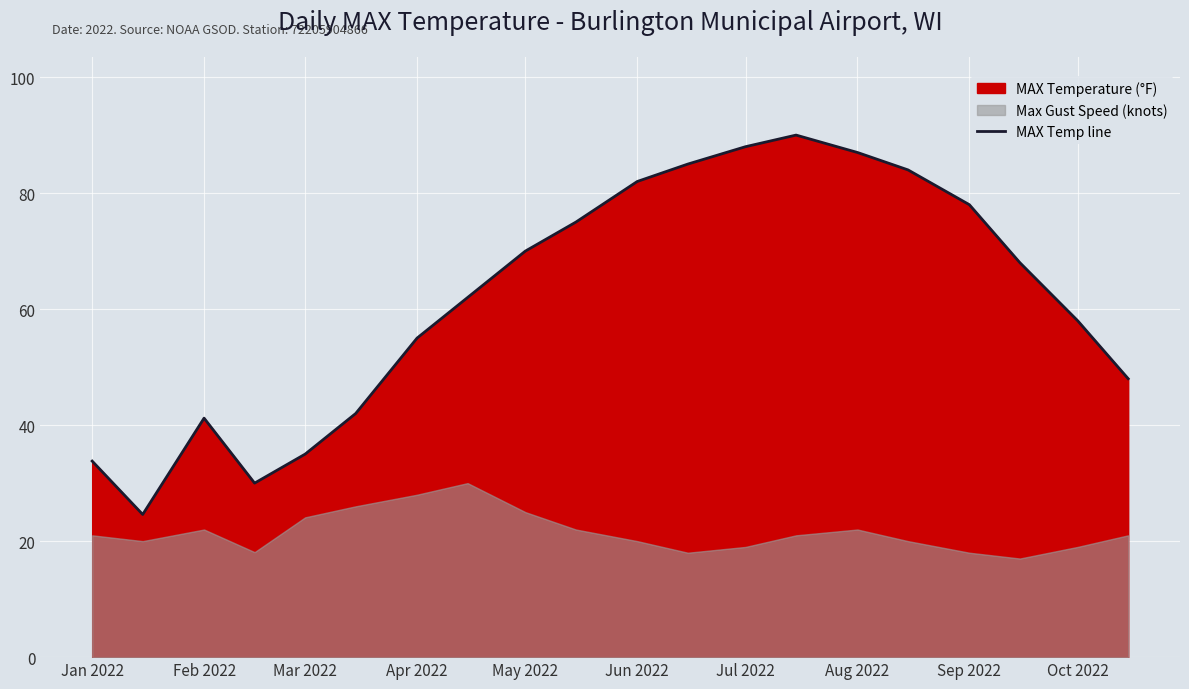

Reading left to right, what are all the values shown in this chart?

33.8	24.6	41.2	30.0	35.0	42.0	55.0	62.0	70.0	75.0	82.0	85.0	88.0	90.0	87.0	84.0	78.0	68.0	58.0	48.0